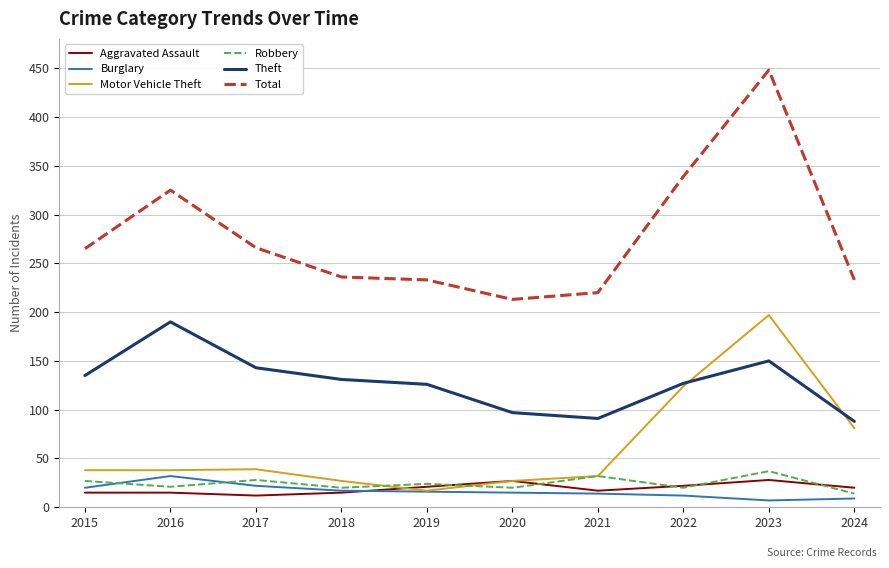

Rank the series by their maximum value, from highest to lowest.

Total, Motor Vehicle Theft, Theft, Robbery, Burglary, Aggravated Assault